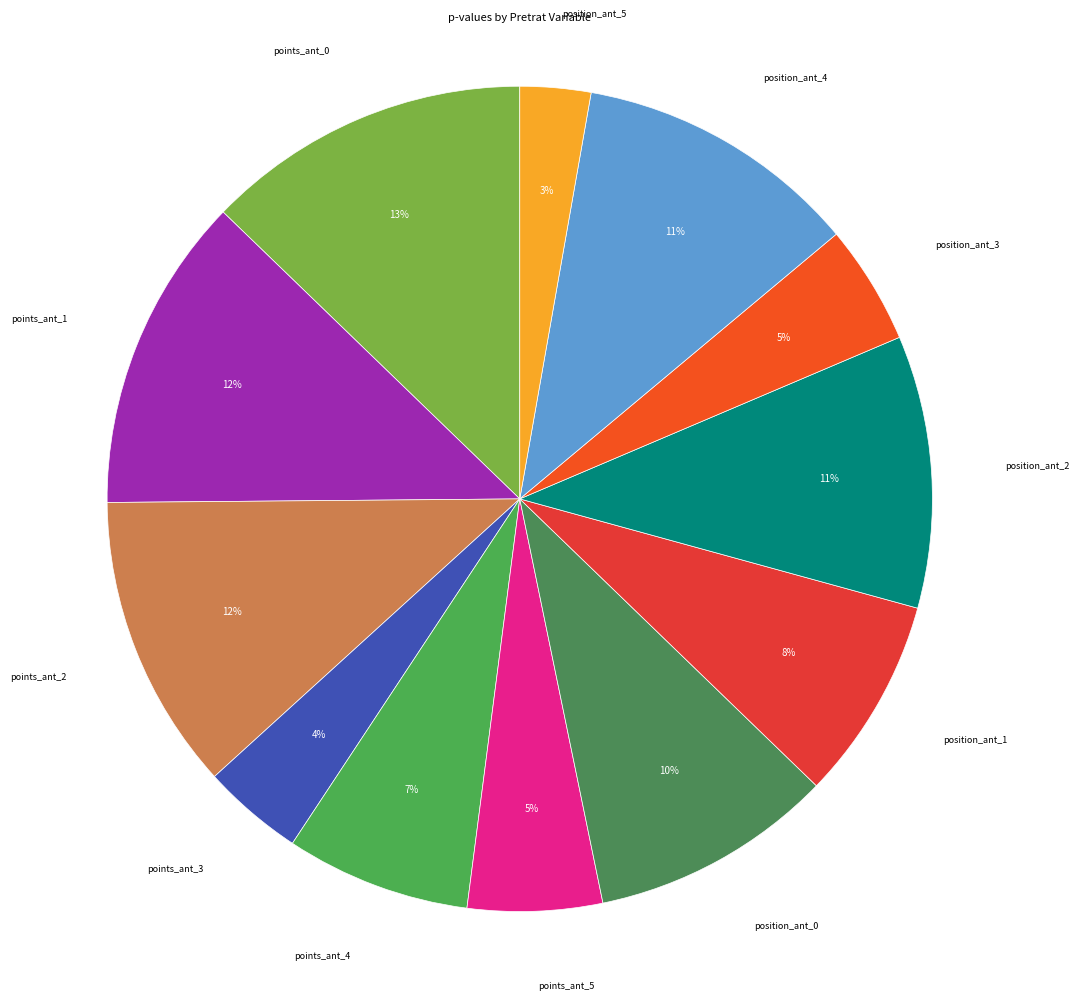

What percentage is the position_ant_1 slice, to the nearest percent?

8%